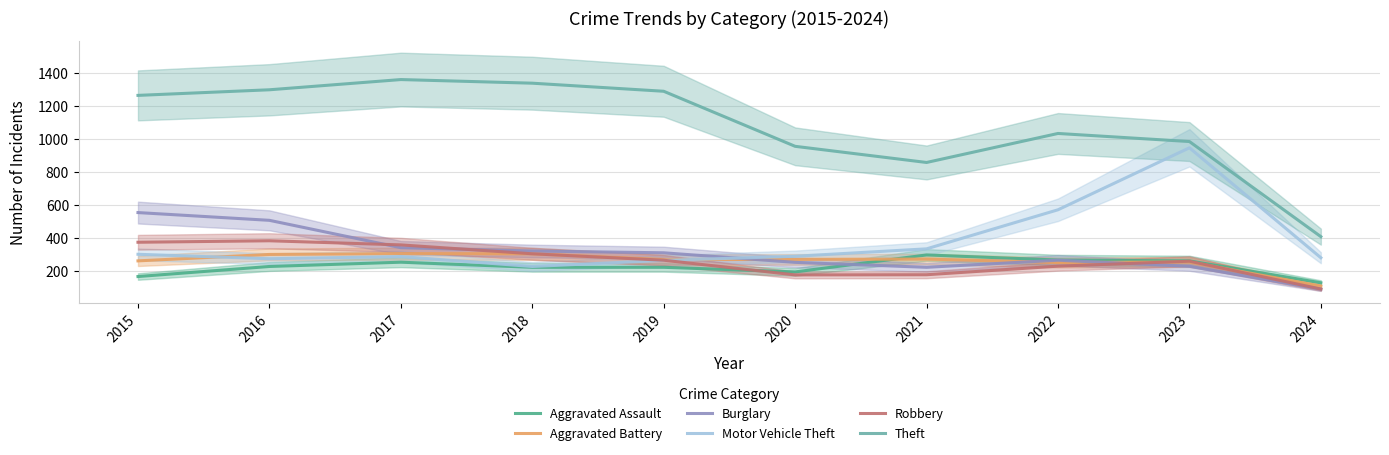

True or false: Motor Vehicle Theft has more than 2 points higher than both neighbors.

False